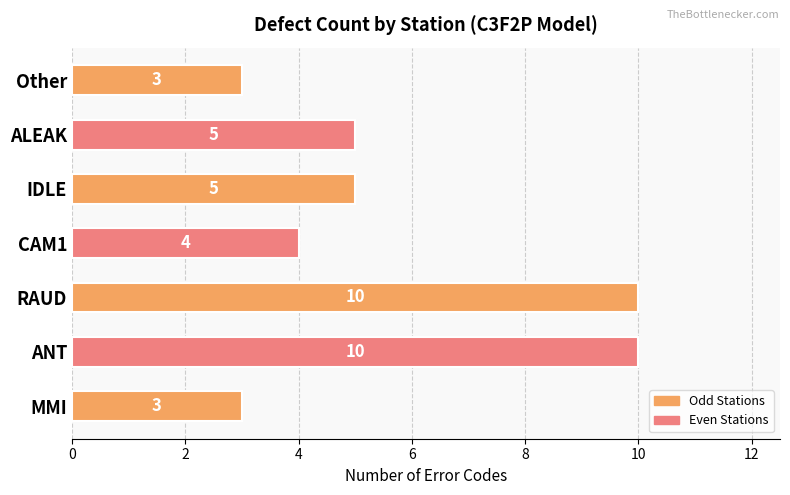

Count the values in the range 3 to 10.

7